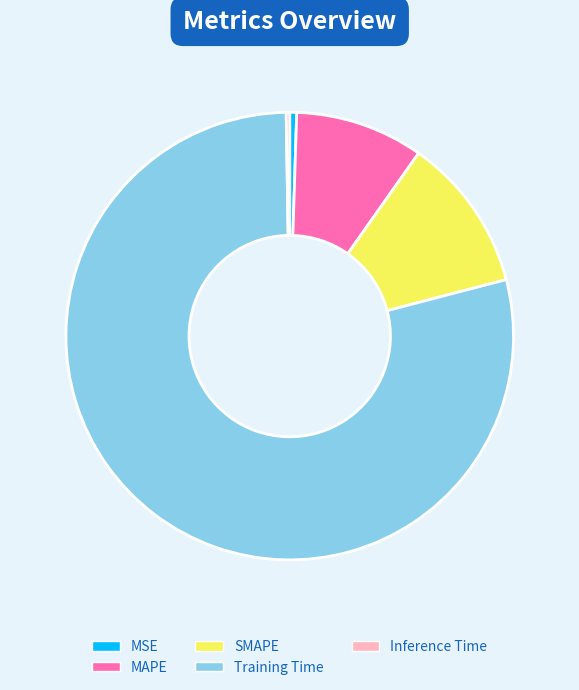

Which category has the biggest portion of the pie?

Training Time